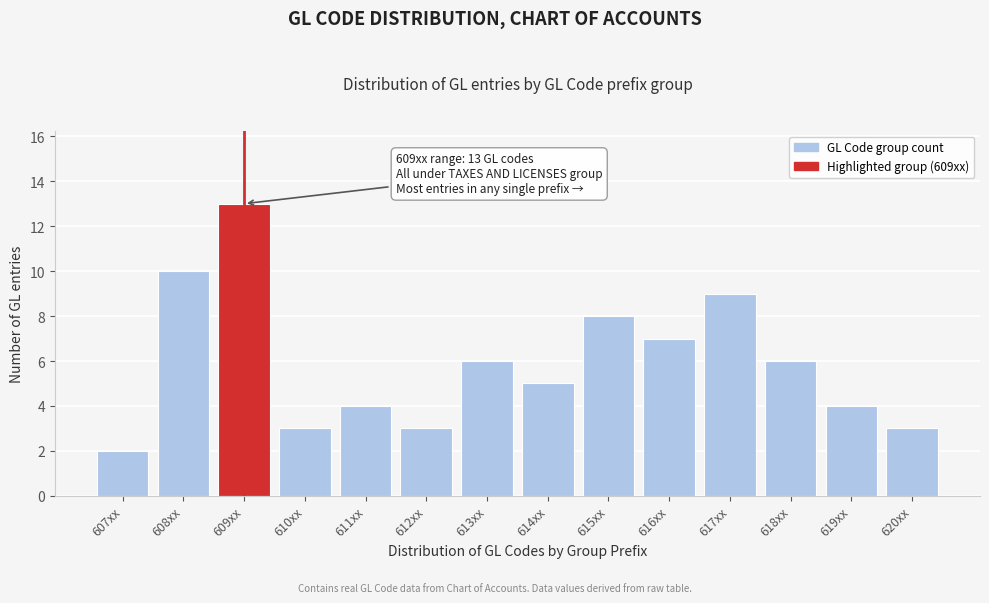

Reading left to right, transcribe all the data shown in this chart.

2	10	13	3	4	3	6	5	8	7	9	6	4	3